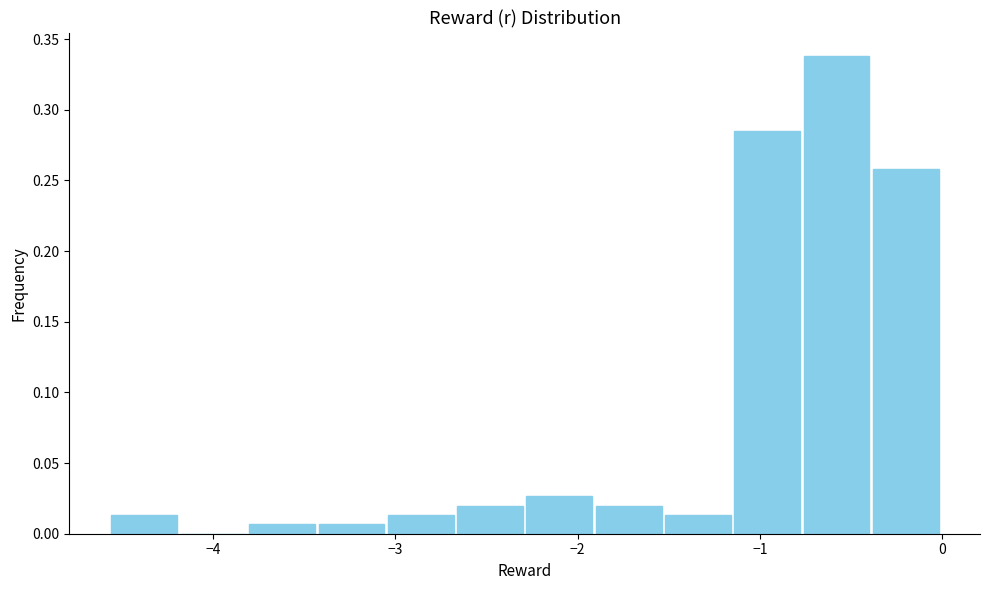

Read against the x-axis, roughly where is the centre of the tallest bar?

-0.6